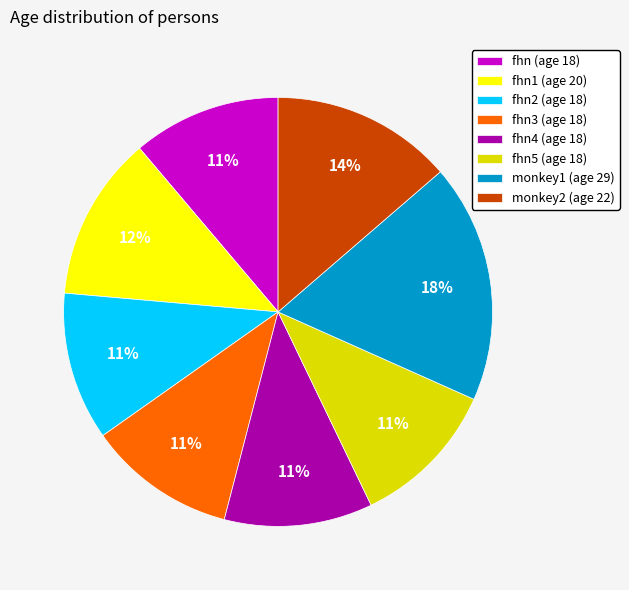

Which category has the biggest portion of the pie?

monkey1 (age 29)